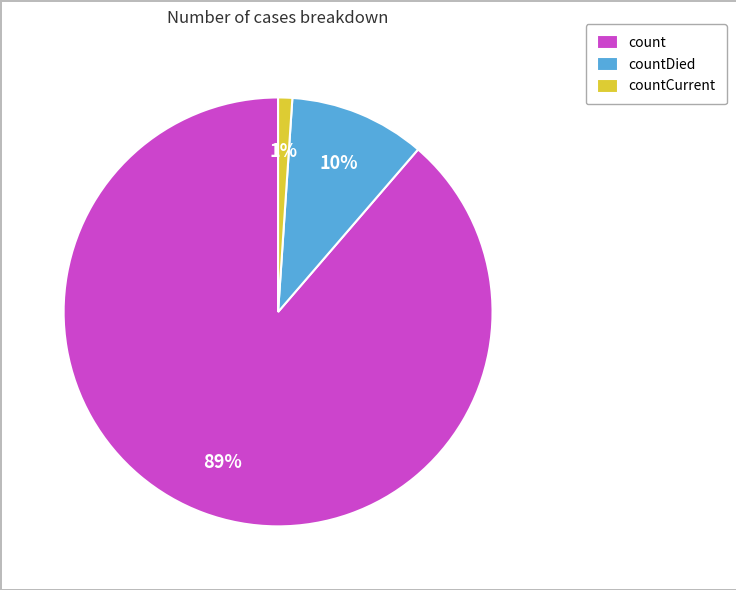

Combined, do countCurrent and countDied account for over 50%?

No